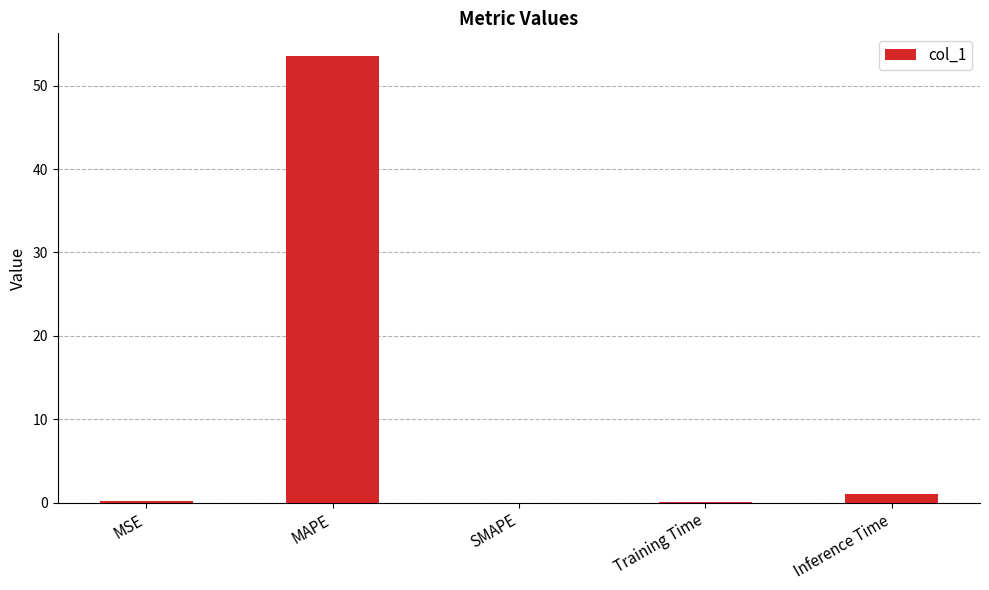

What is the sum of the values at MAPE and SMAPE?

53.6